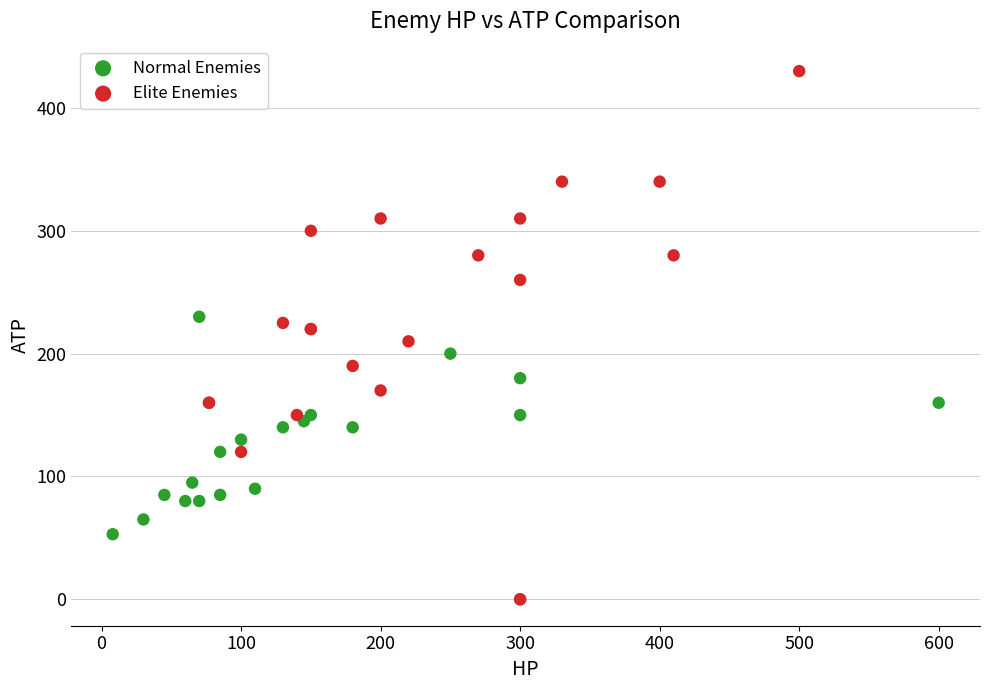

Which series contains the highest Y value?

Elite Enemies